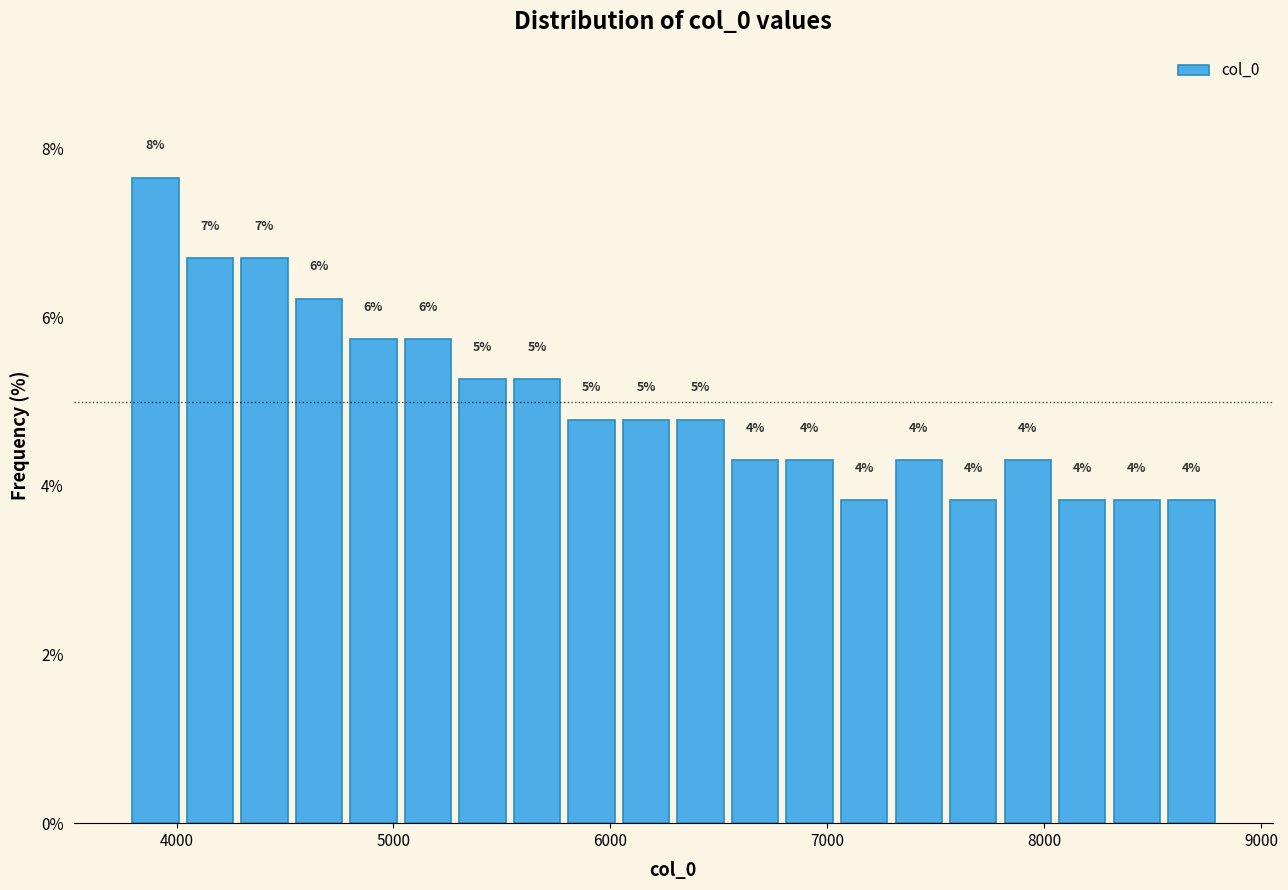

Read against the x-axis, roughly where is the centre of the tallest bar?

3900